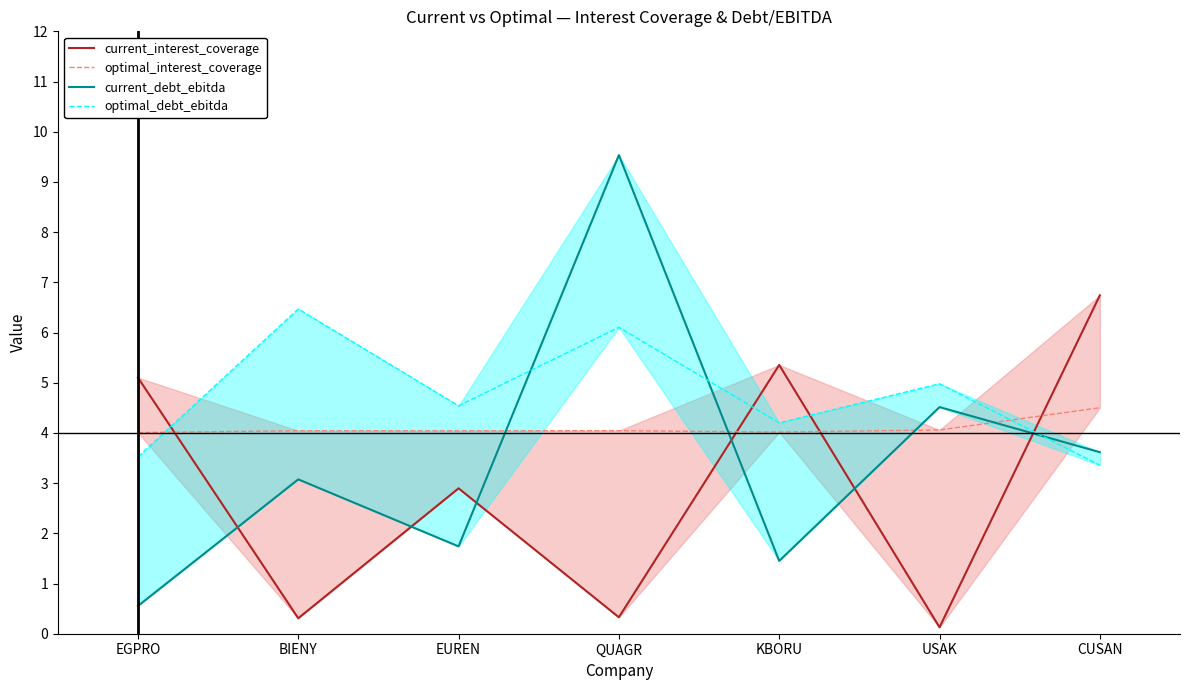

The optimal_interest_coverage series shows 4.5 at CUSAN. True or false?

True